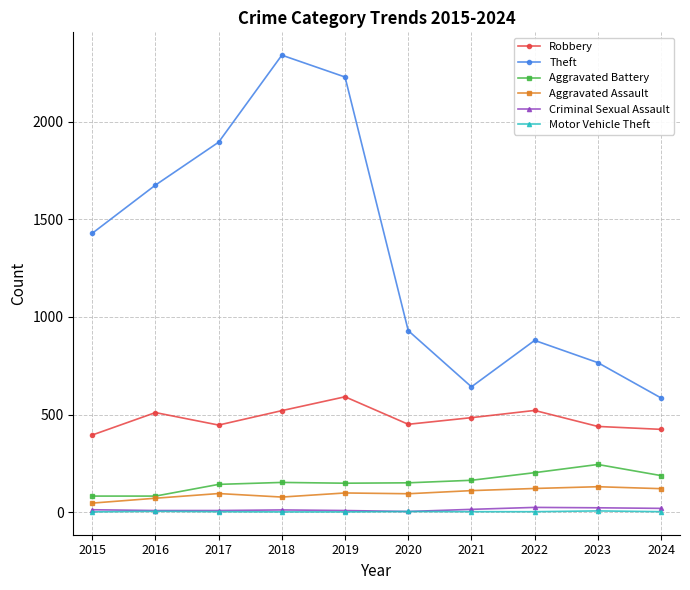

What is the approximate value of Robbery at 2017, to the nearest 10?

450